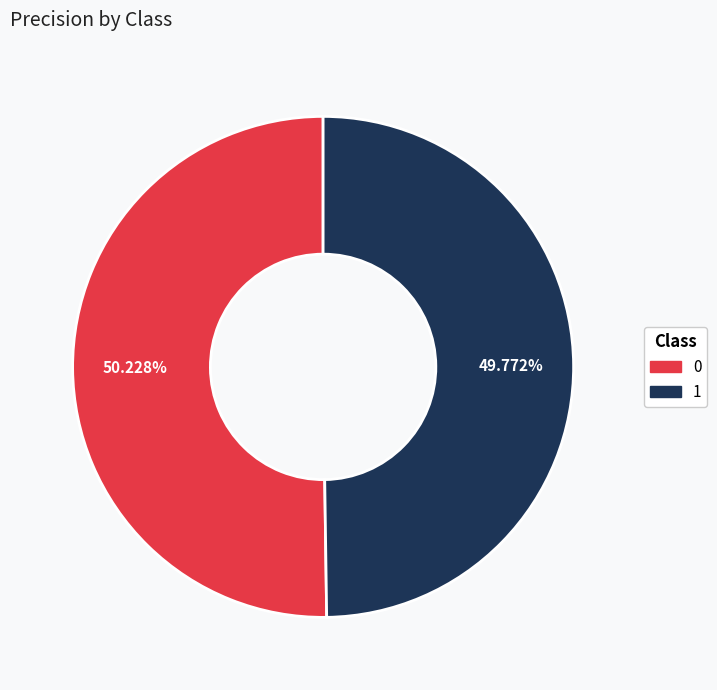

Is there any slice that represents more than half of the pie?

Yes